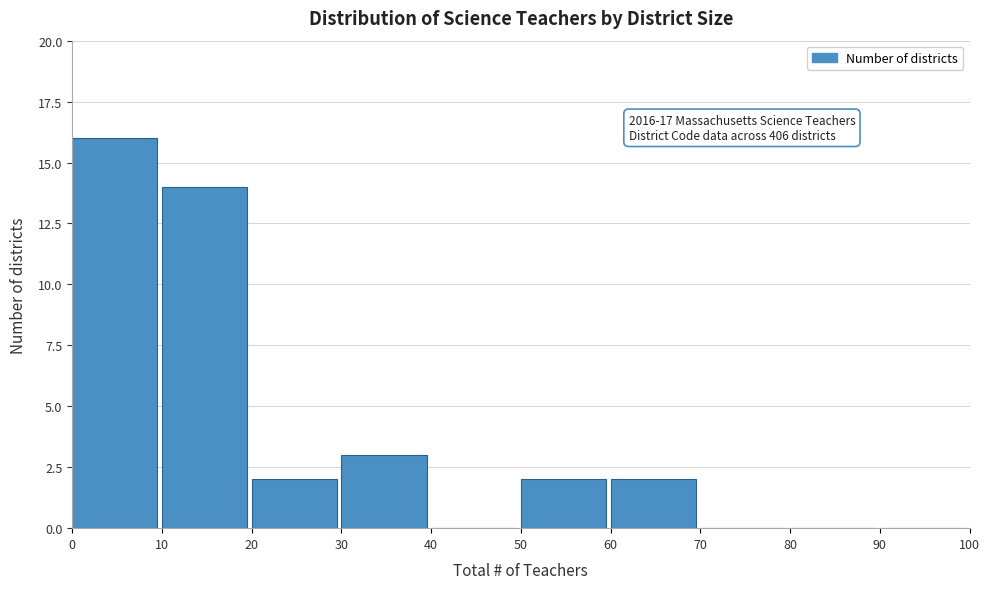

Which range on the x-axis has the tallest bar?

0 to 10